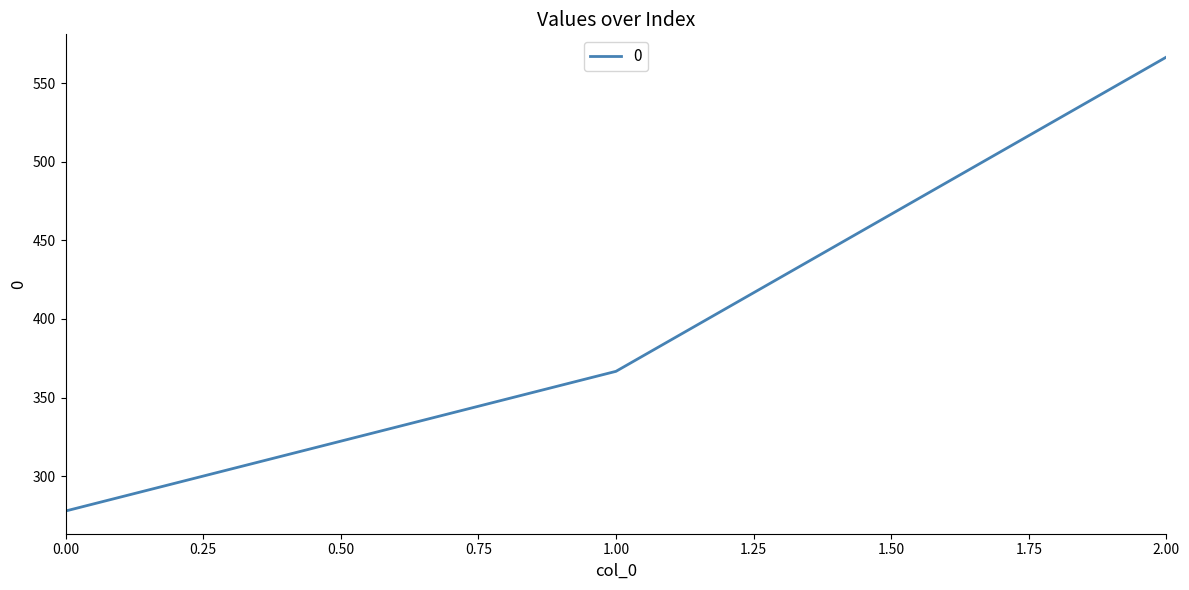

Reading right to left, transcribe all the data shown in this chart.

566.7	366.7	277.8